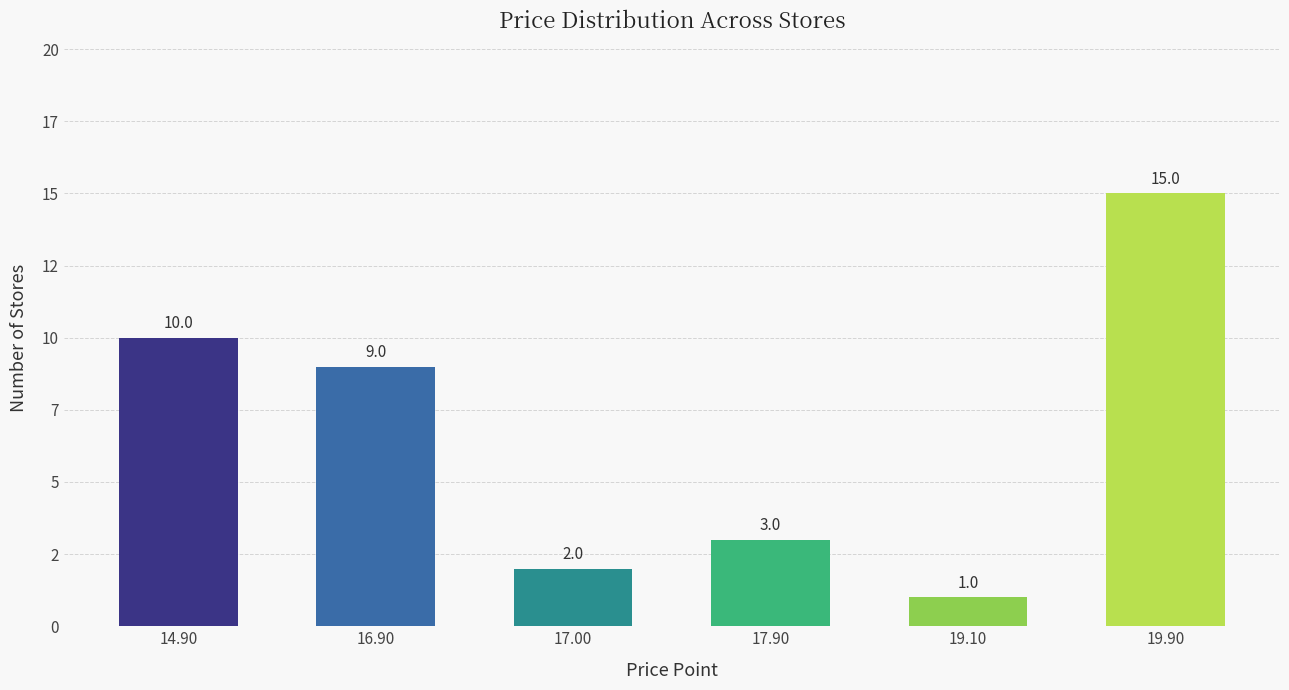

Does the chart contain any negative values?

No